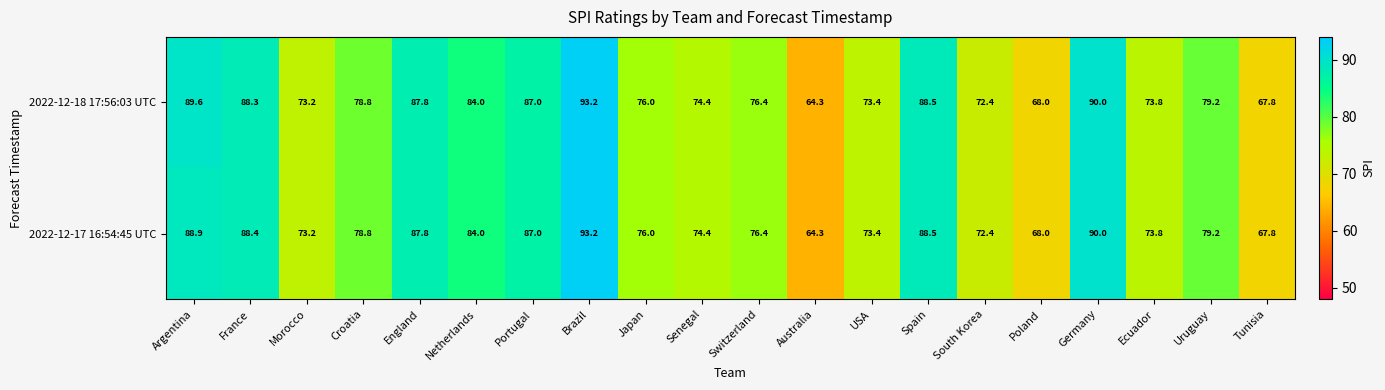

Rank the categories by 2022-12-18 17:56:03 UTC value from highest to lowest.

Brazil, Germany, Argentina, Spain, France, England, Portugal, Netherlands, Uruguay, Croatia, Switzerland, Japan, Senegal, Ecuador, USA, Morocco, South Korea, Poland, Tunisia, Australia